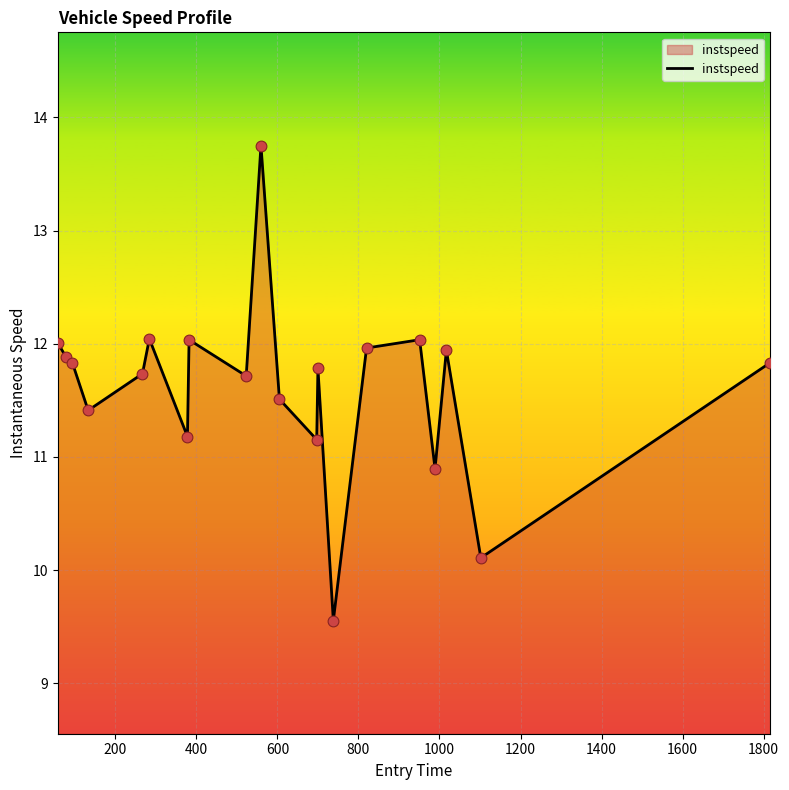

What is the smallest value displayed?

9.6